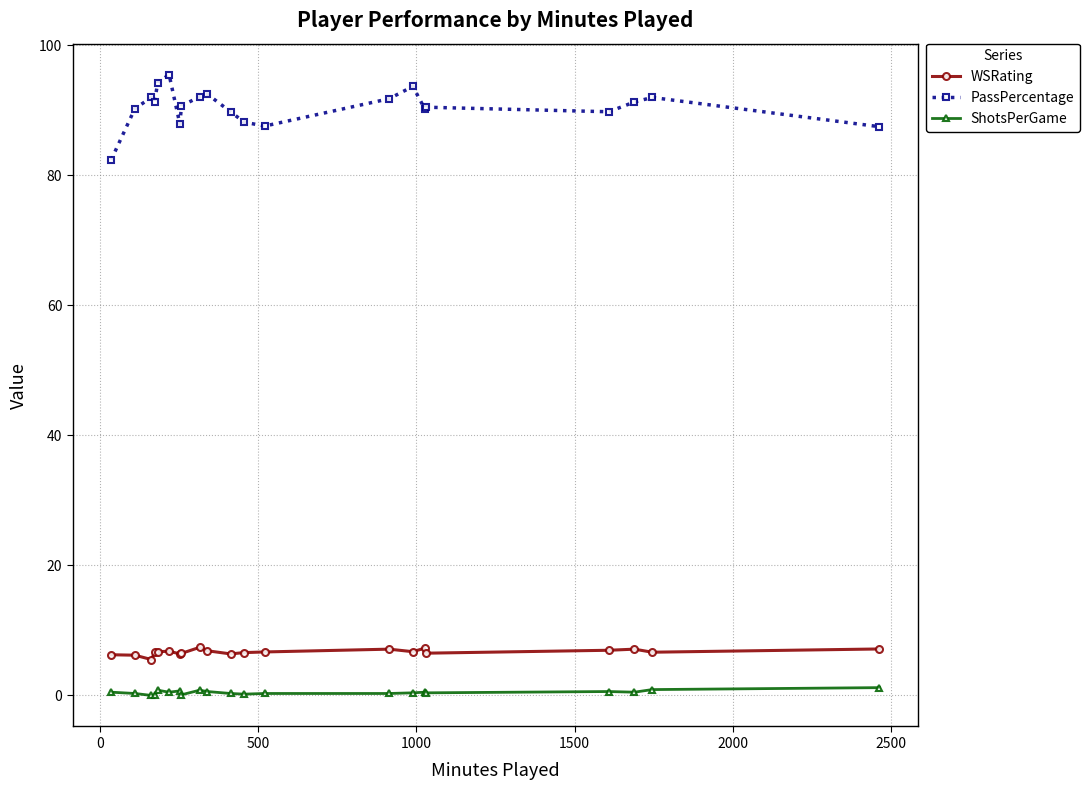

What is the highest value of the WSRating series?

7.4